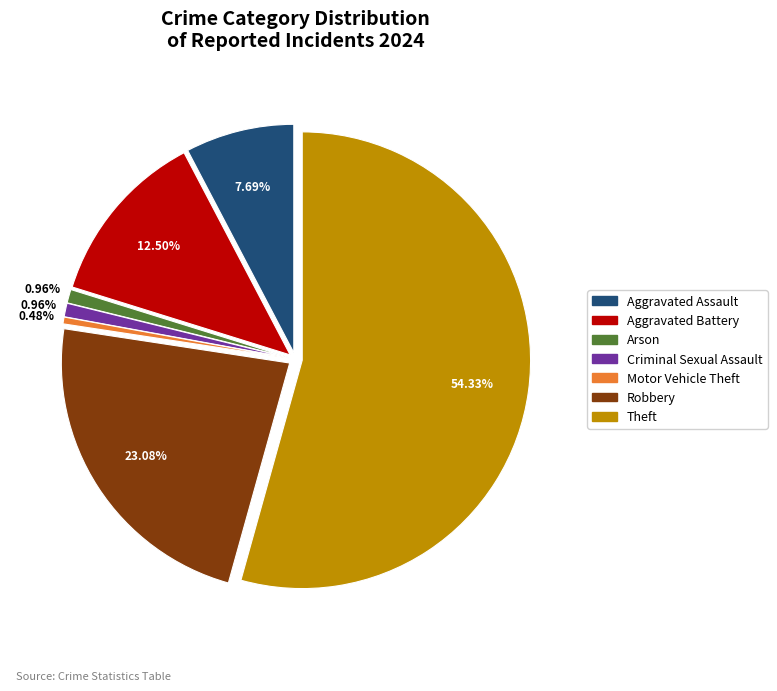

What is the total percentage of Homicide and Motor Vehicle Theft?

0.5%